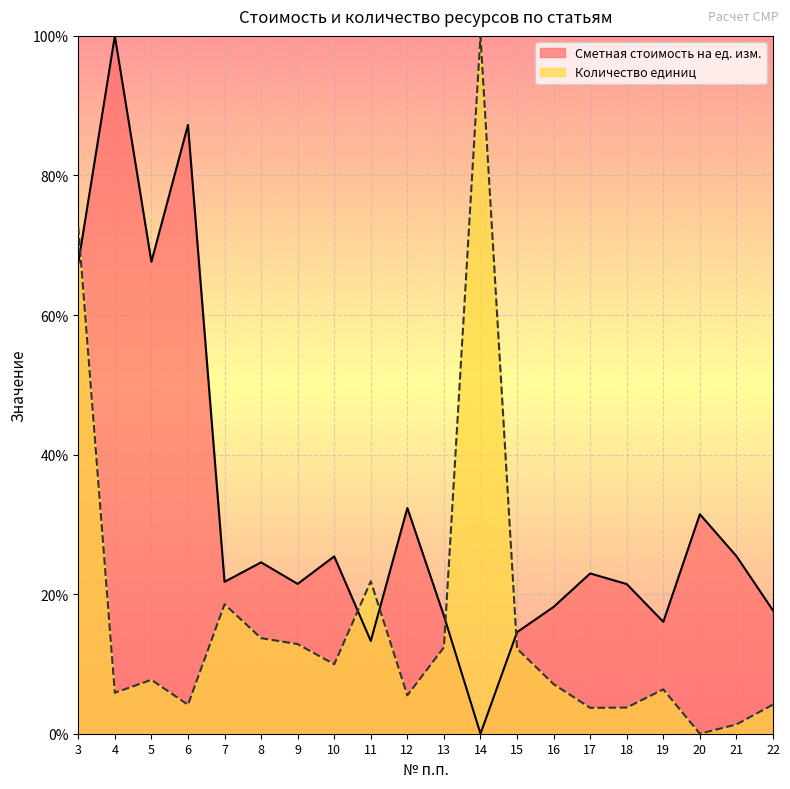

What value does the Сметная стоимость на ед. изм. series have at 13?

16.9